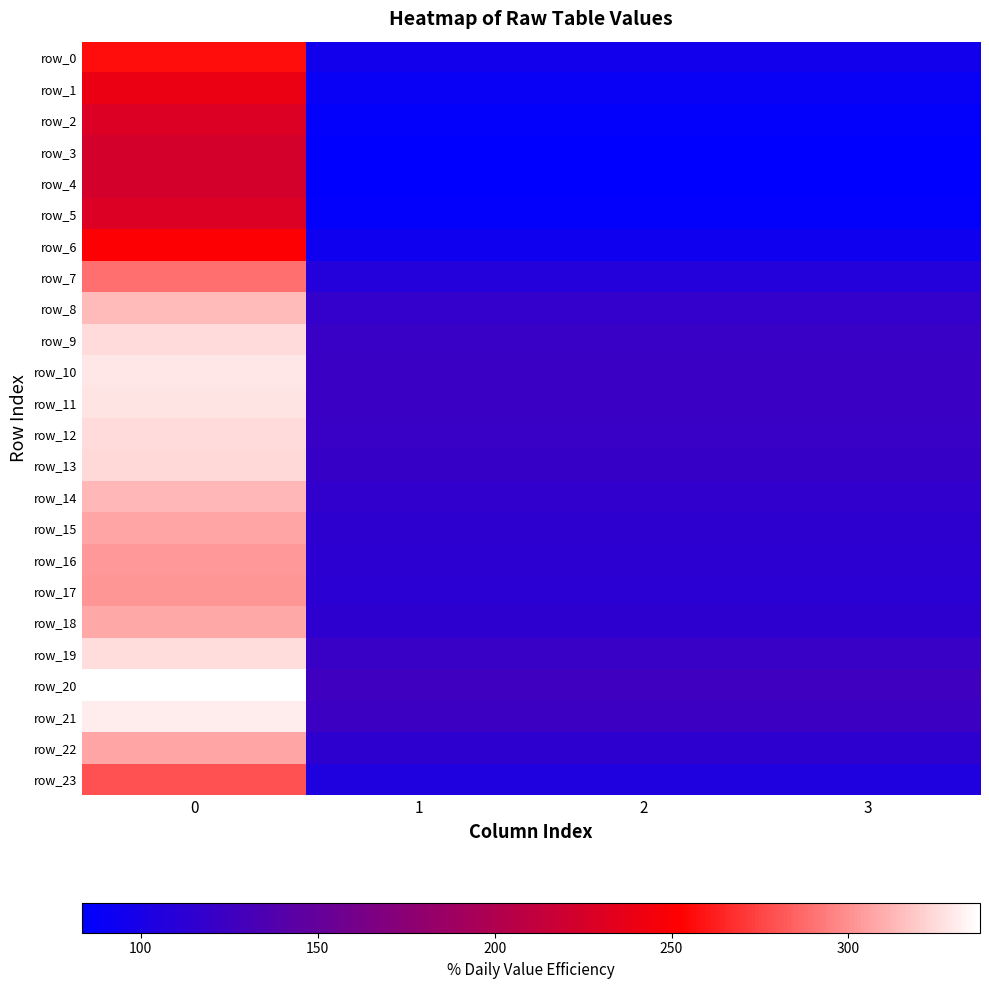

What value does the row_23 series have at 3?

104.3